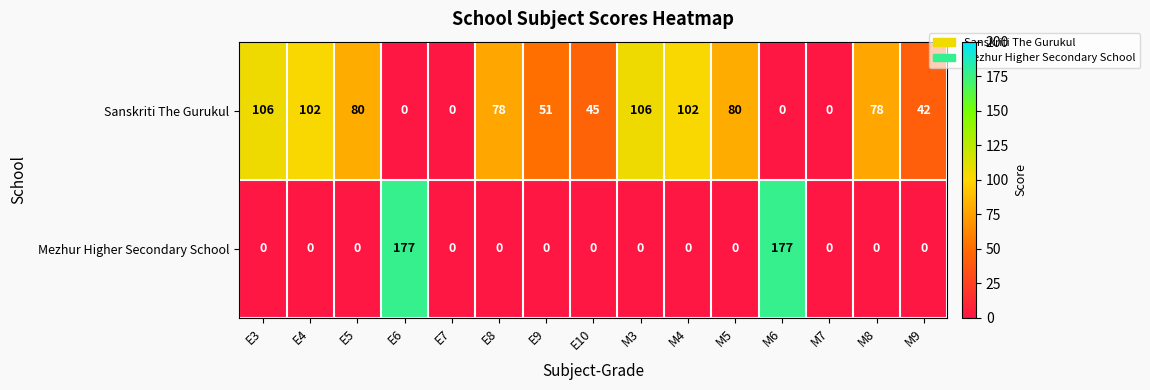

At how many categories does at least one series exceed 13?

13